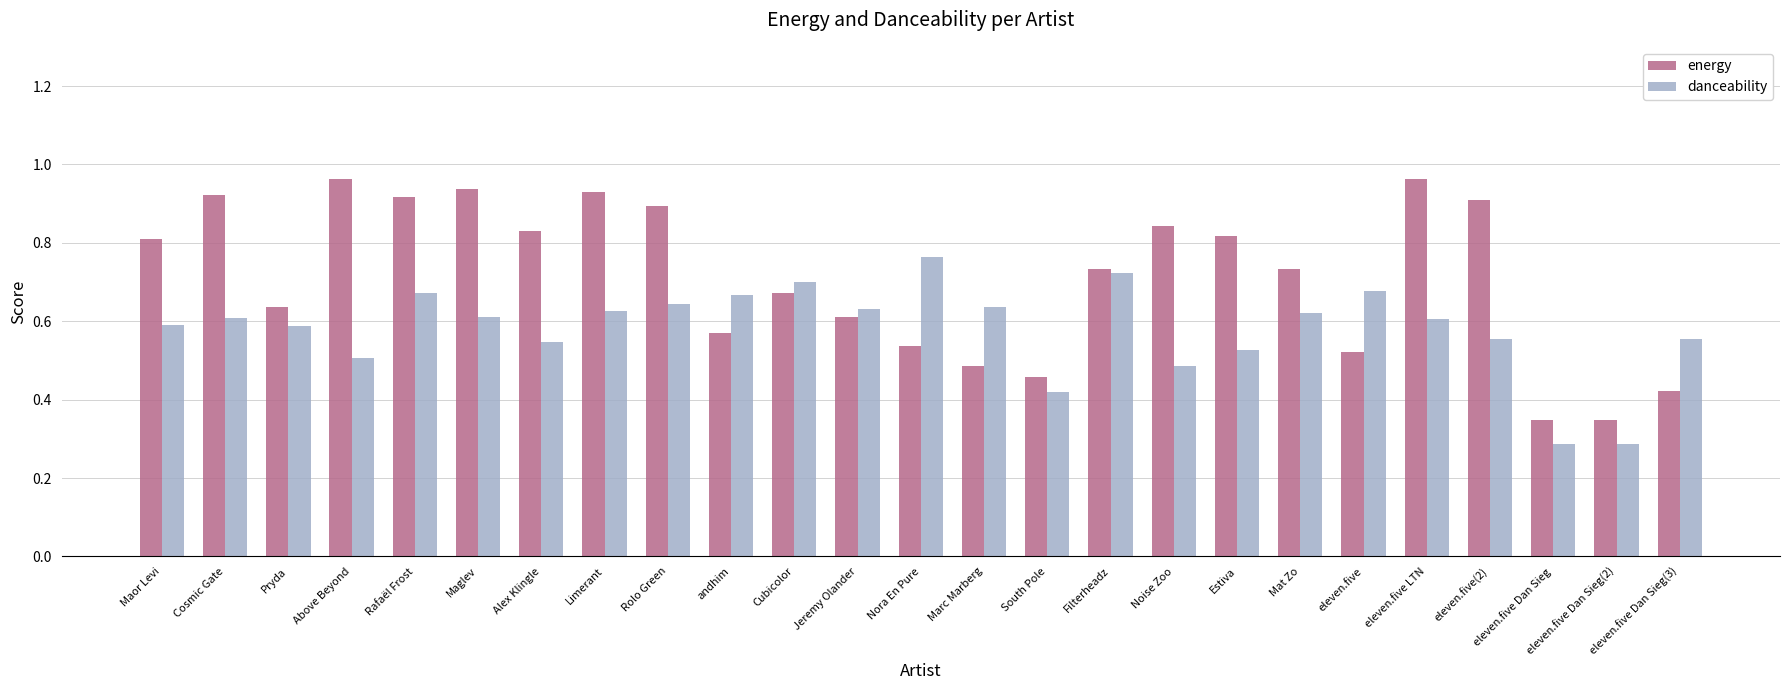

What is the sum of the danceability values at Cubicolor and Maor Levi?

1.3